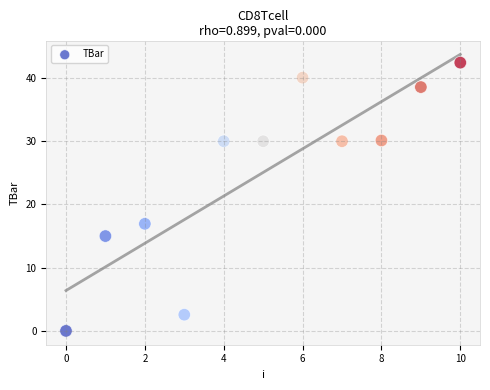

What is the average Y value?

25.1